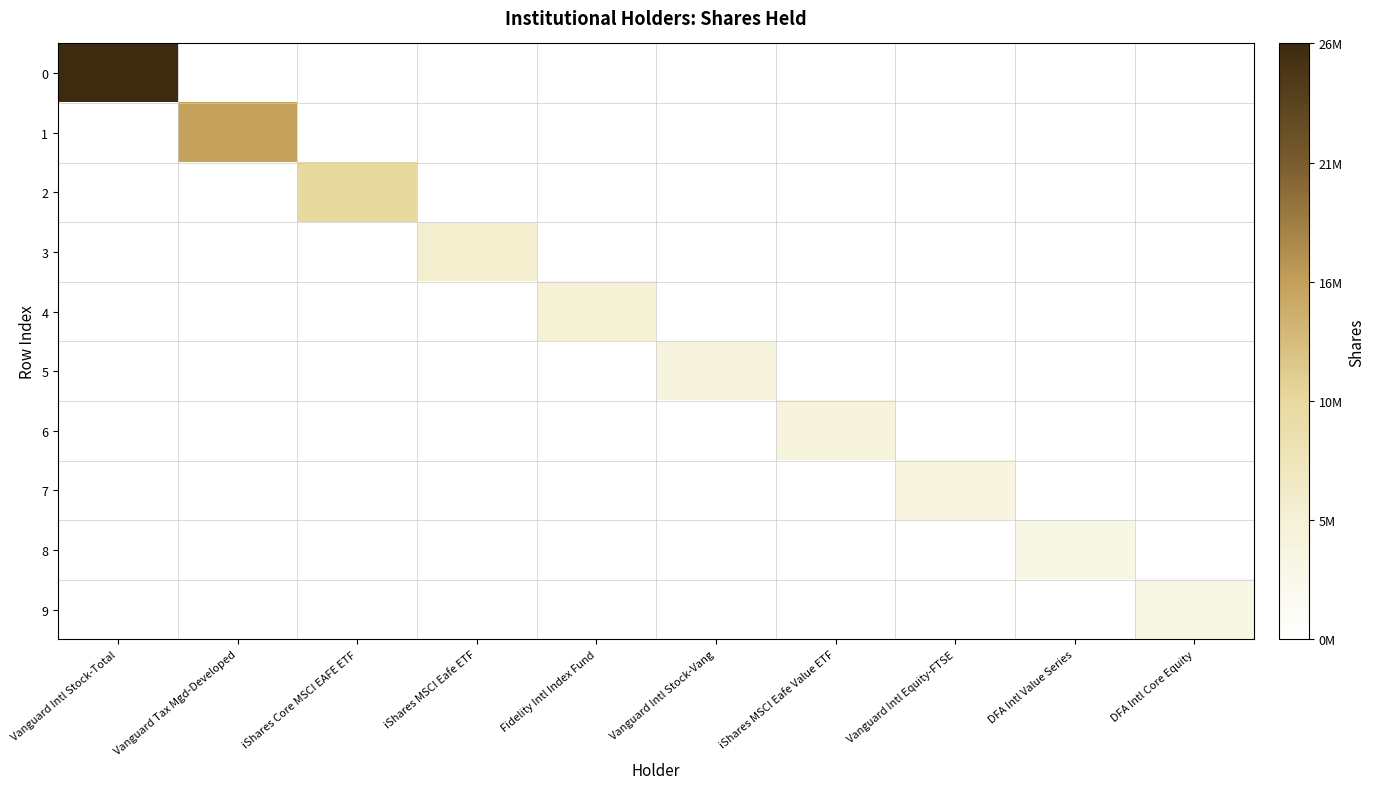

What is the greatest value displayed?

26942418